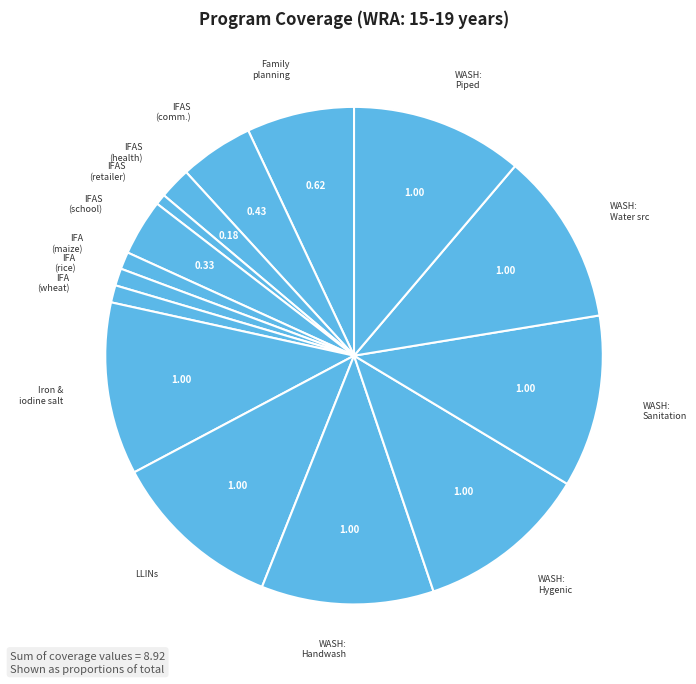

Count the number of slices in the pie.

15